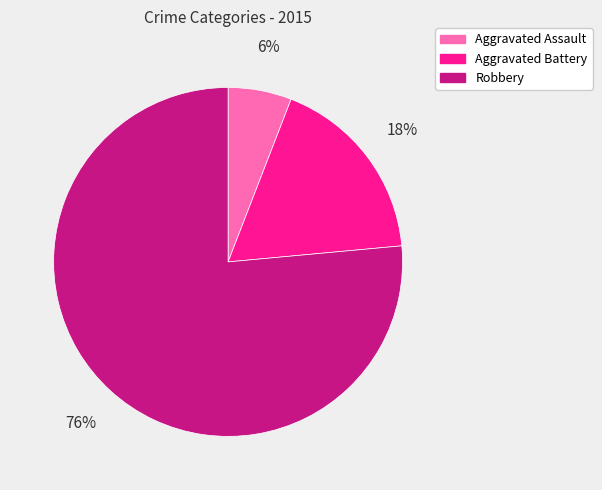

What is the majority slice?

Robbery